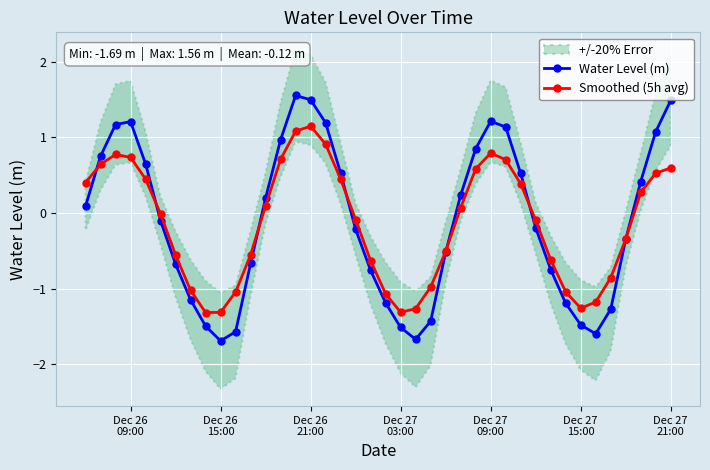

How many values in the Smoothed (5h avg) series exceed 0?

19